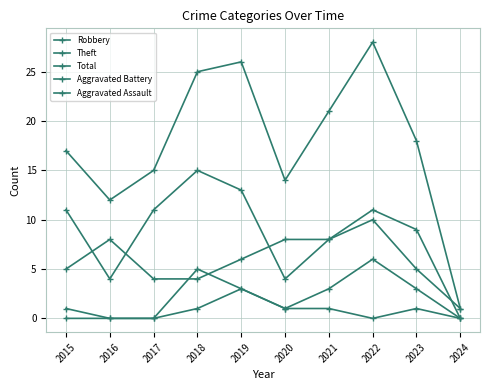

Between 2016 and 2017, which series saw the biggest shift?

Theft